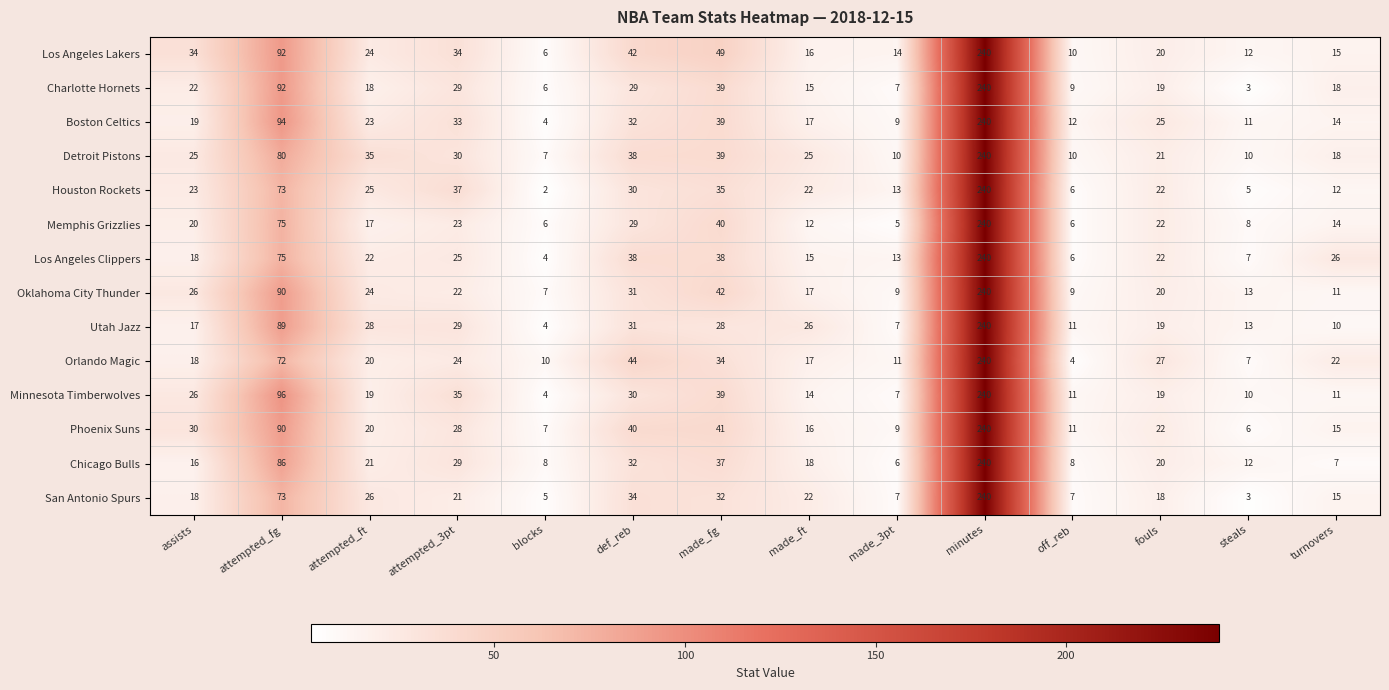

What is the minimum value shown in the chart?

2